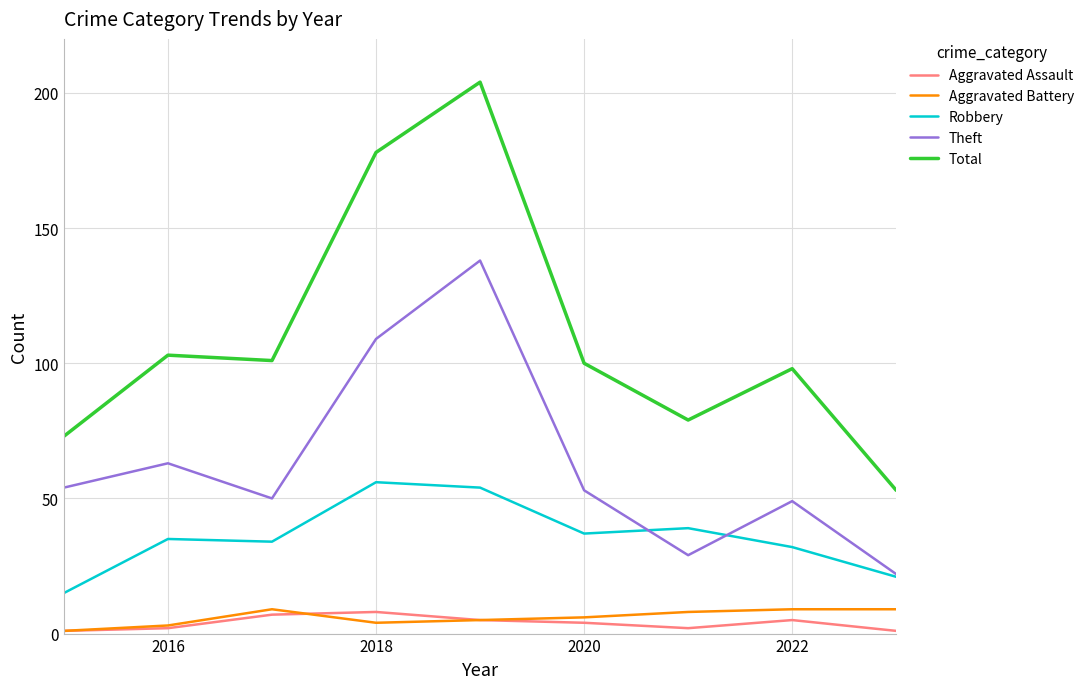

True or false: Aggravated Assault and Theft cross at least once.

False